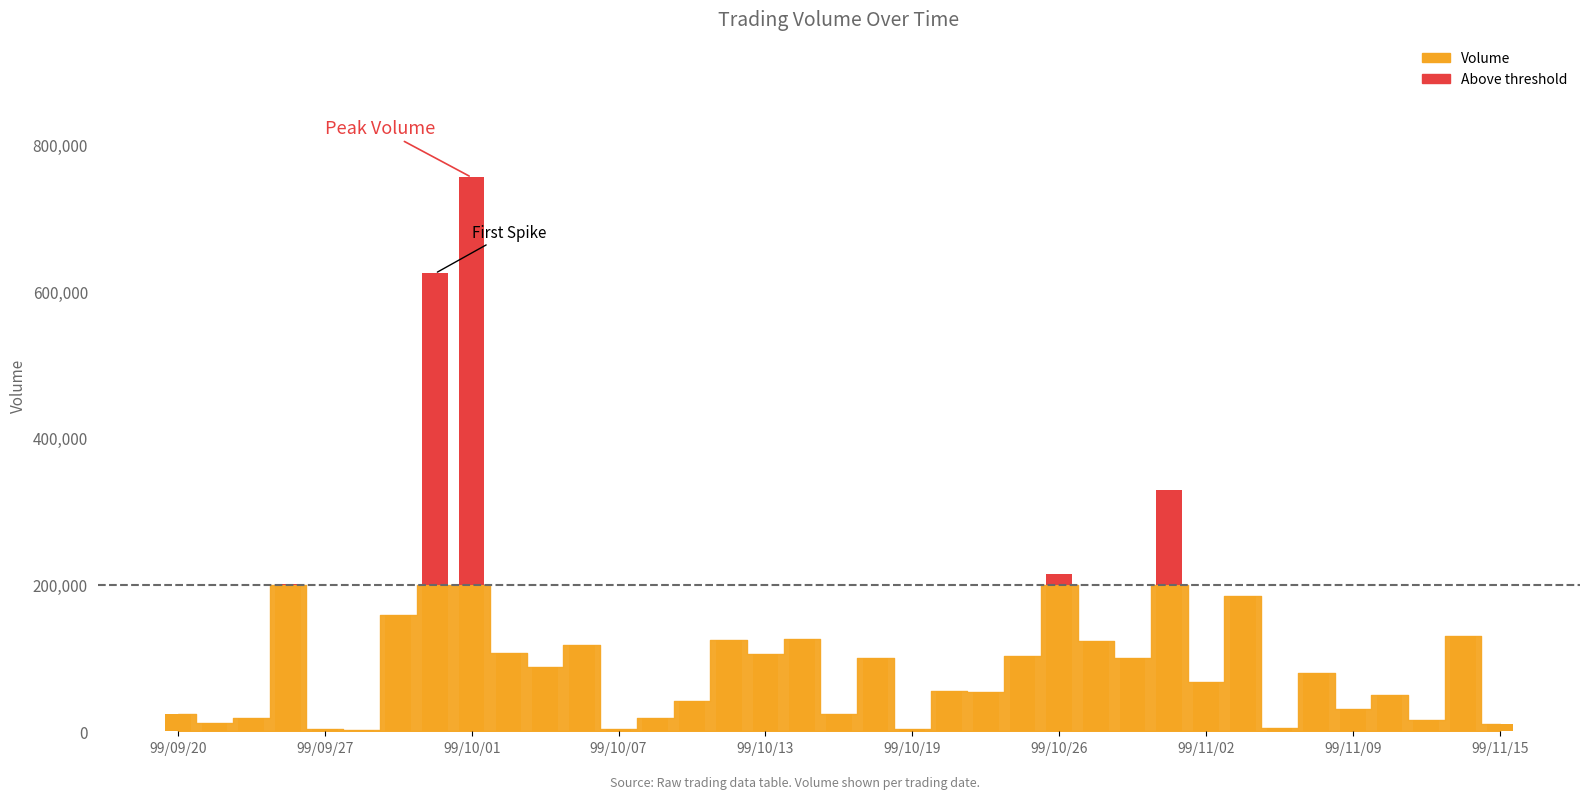

Reading right to left, transcribe all the data shown in this chart.

99/11/15=10000	99/11/12=130000	99/11/11=15000	99/11/10=50000	99/11/09=30000	99/11/08=80000	99/11/05=5000	99/11/03=184000	99/11/02=67000	99/10/29=329000	99/10/28=100000	99/10/27=123000	99/10/26=215000	99/10/25=103000	99/10/22=53000	99/10/21=55000	99/10/19=3000	99/10/18=100000	99/10/15=24000	99/10/14=126000	99/10/13=105000	99/10/12=125000	99/10/11=41000	99/10/08=18000	99/10/07=3000	99/10/06=117000	99/10/05=87000	99/10/04=107000	99/10/01=755000	99/09/30=624000	99/09/29=158000	99/09/28=2000	99/09/27=3000	99/09/24=201000	99/09/23=18000	99/09/21=11000	99/09/20=24000